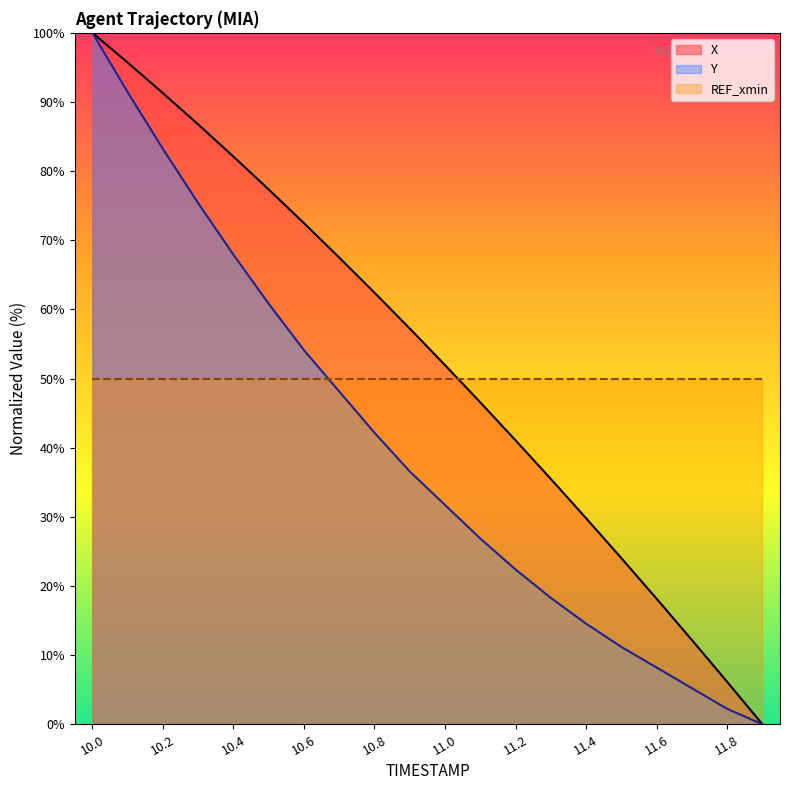

At which label does X reach its minimum?

11.9